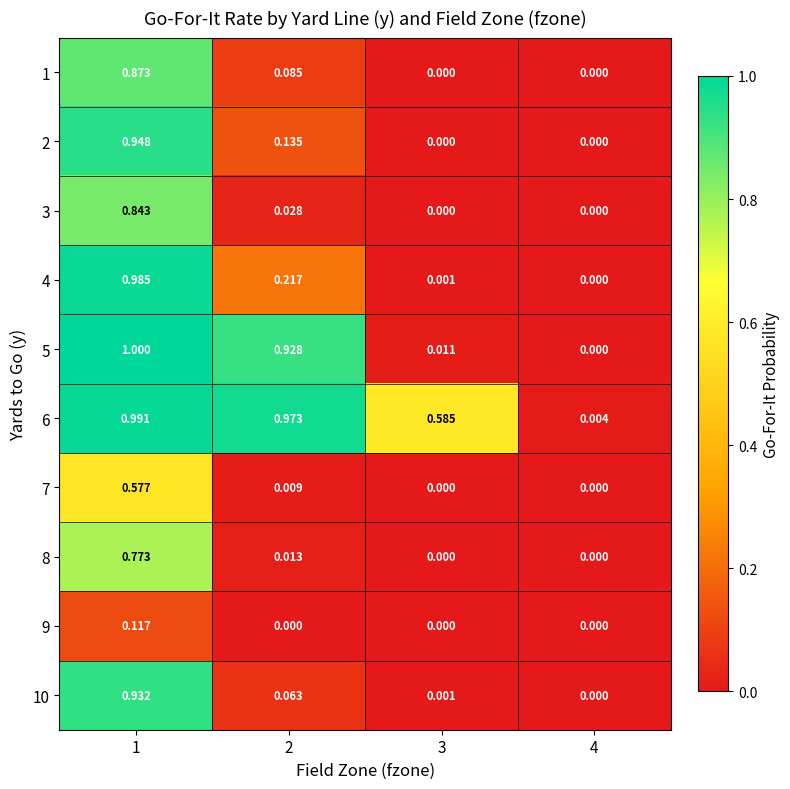

At which category is the sum across all series the highest?

1